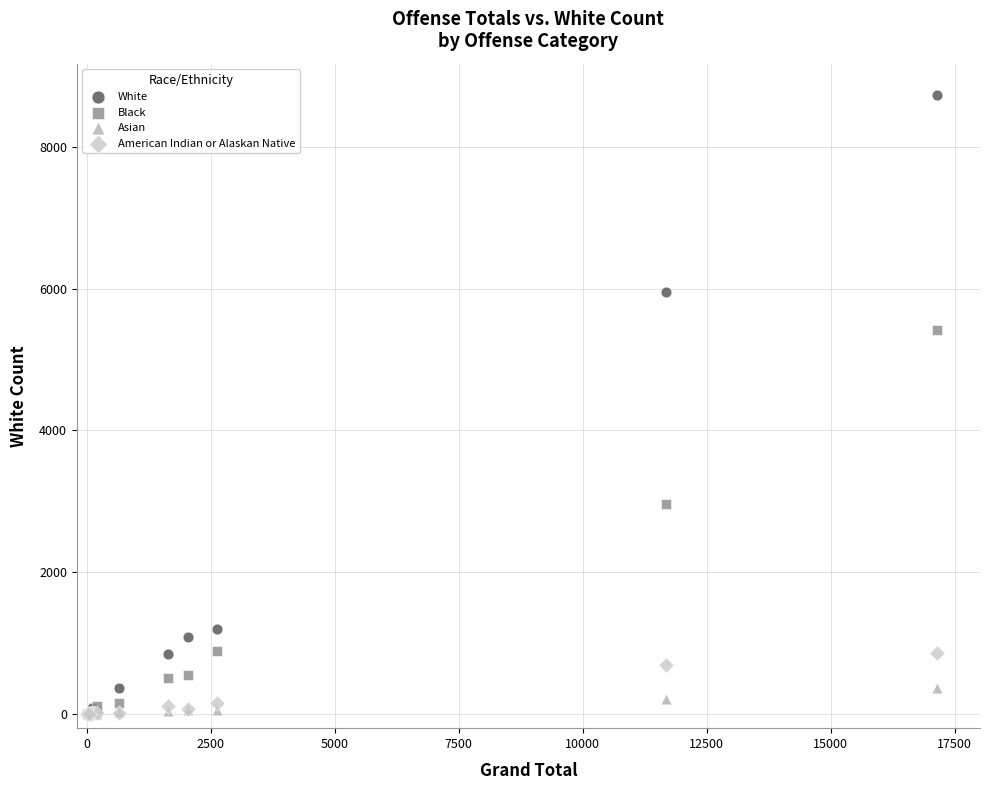

Across all series, what Y value is closest to 4368?

5414